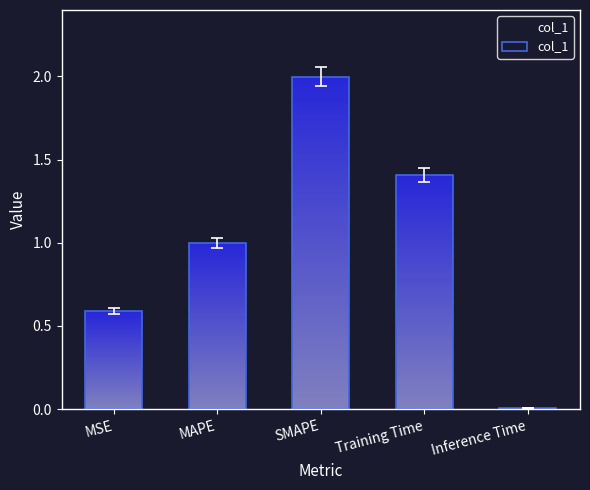

Rank the categories by value from lowest to highest.

Inference Time, MSE, MAPE, Training Time, SMAPE